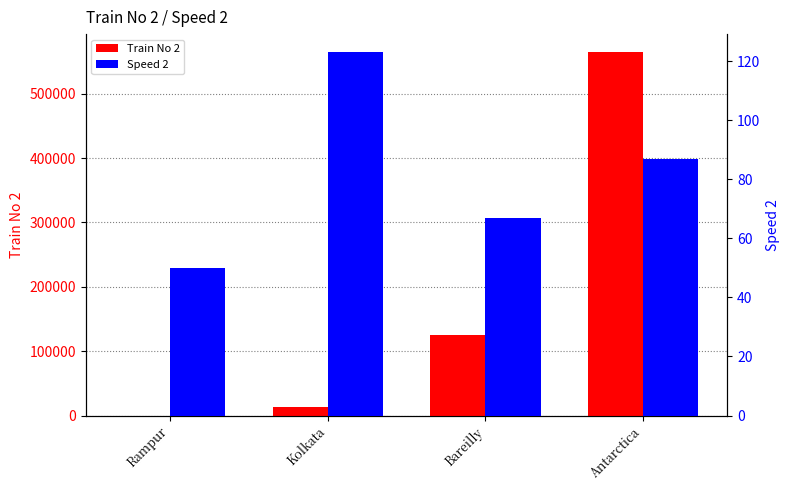

How many bars are there in each group?

2